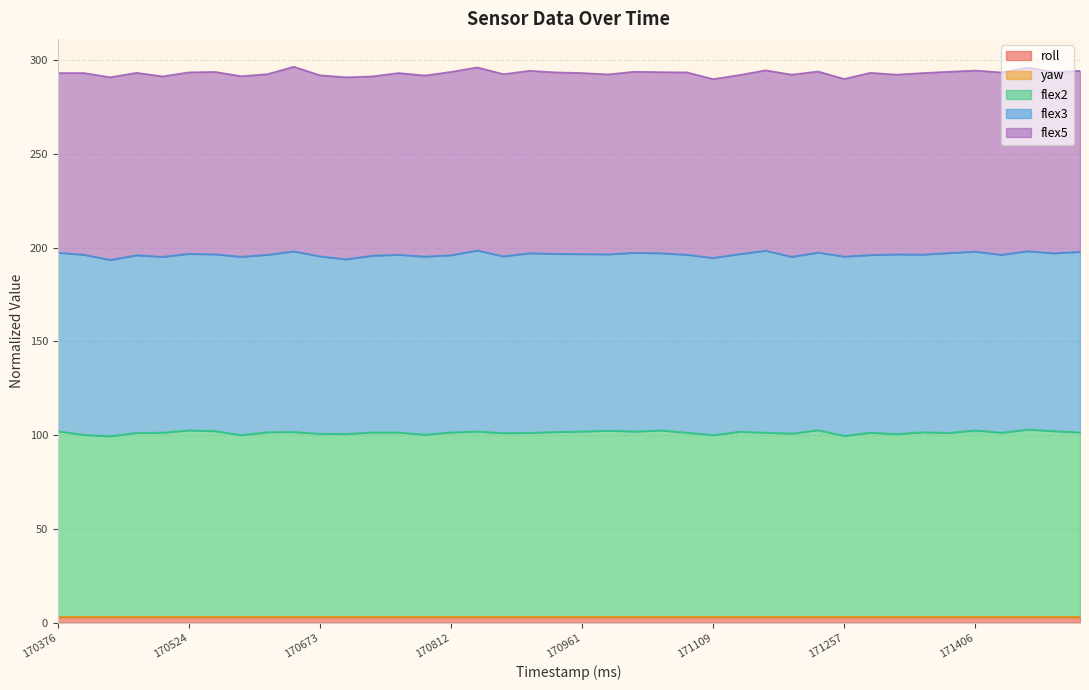

At how many categories does at least one series exceed 34?

40